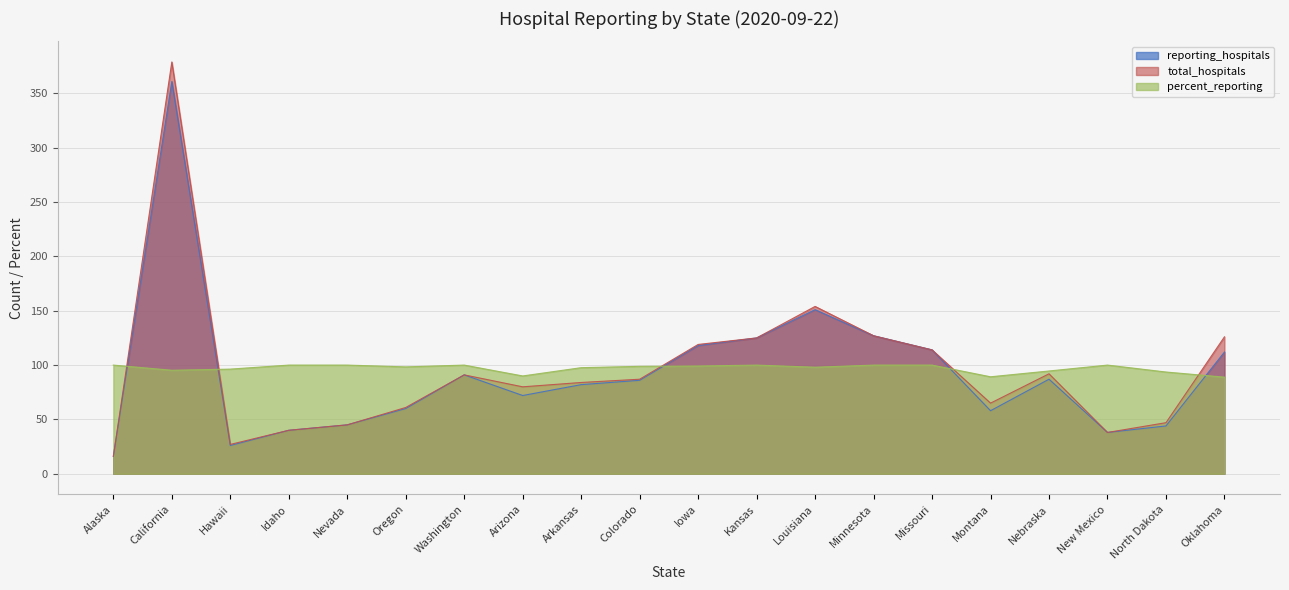

How many interior local valleys does the percent_reporting series have?

5